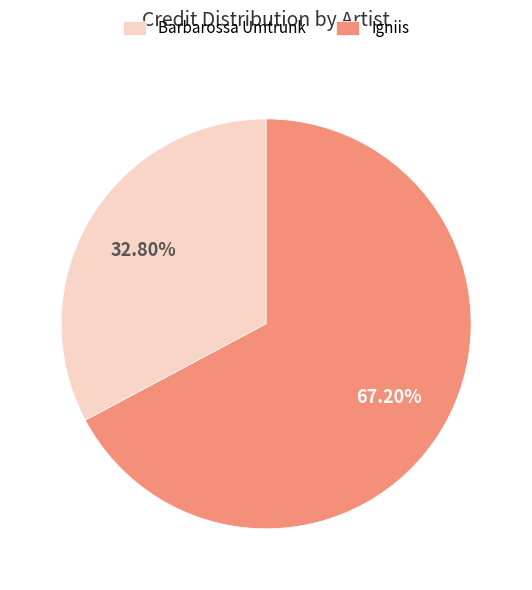

Which slice is the largest?

Igniis